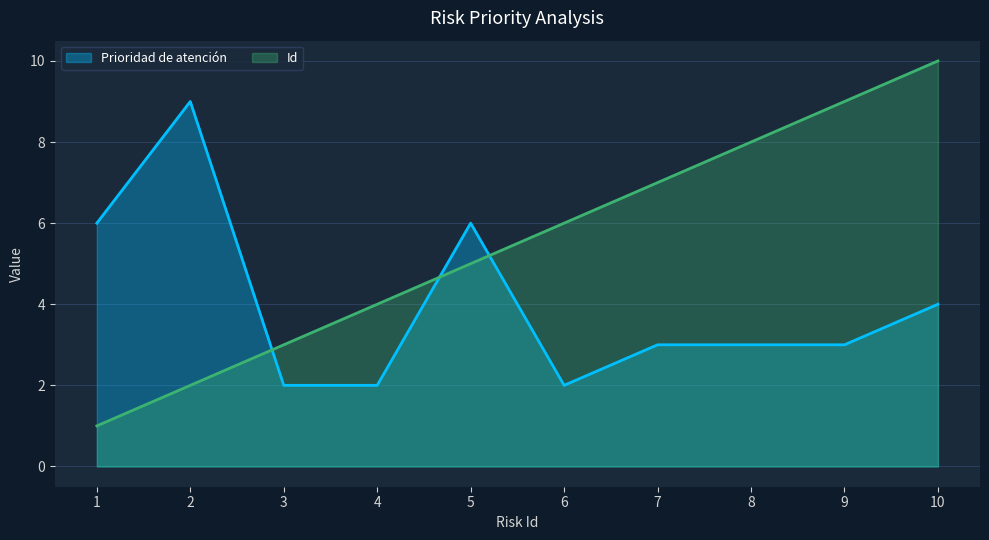

The Id series shows 1 at 3. True or false?

False